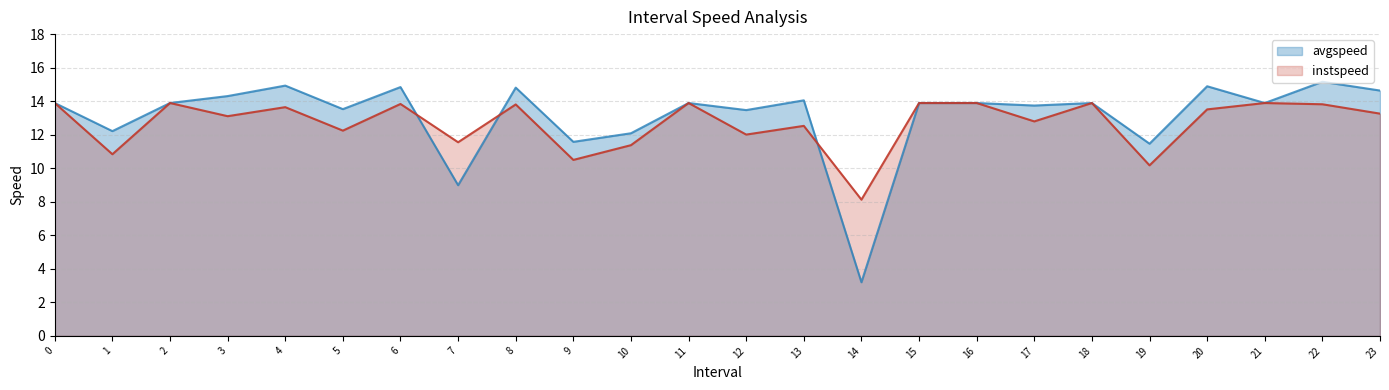

Between which two adjacent categories do instspeed and avgspeed first intersect?

6.0 and 7.0